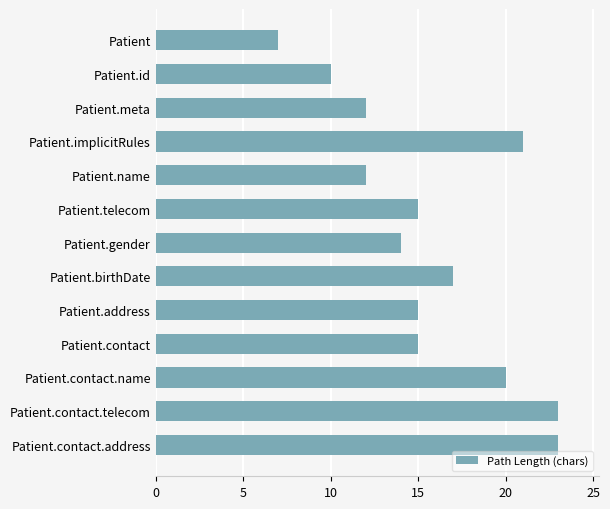

How many distinct data groups are displayed?

1